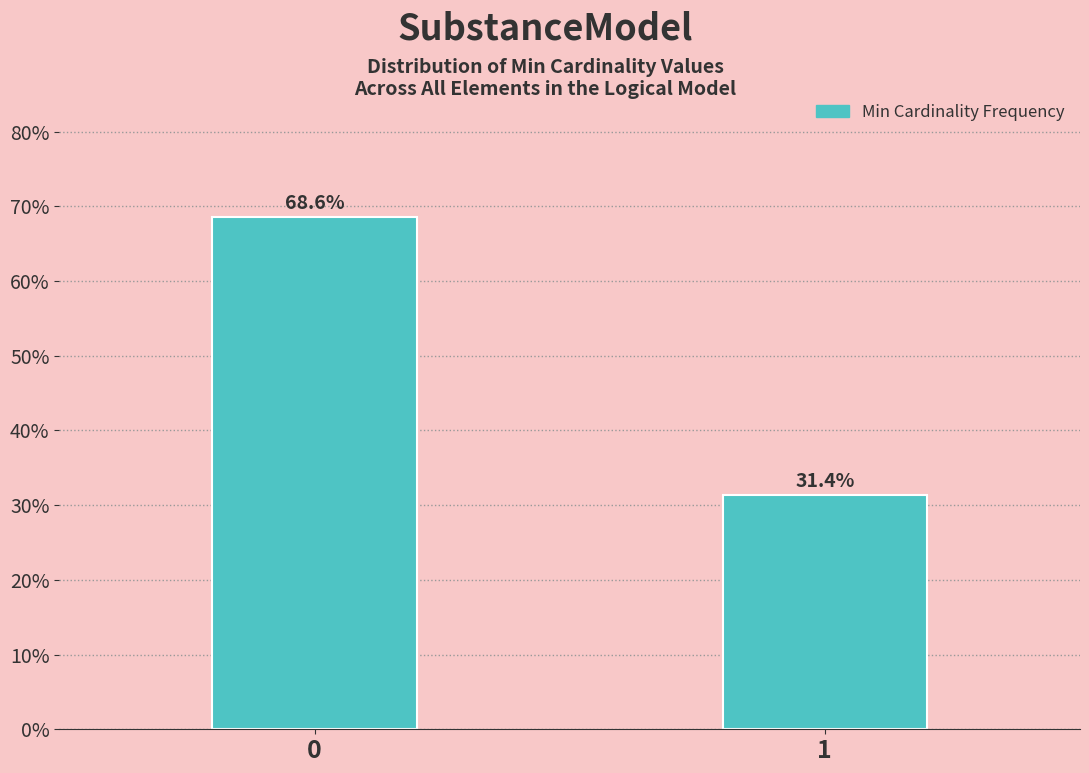

Reading left to right, what are all the values shown in this chart?

68.6	31.4